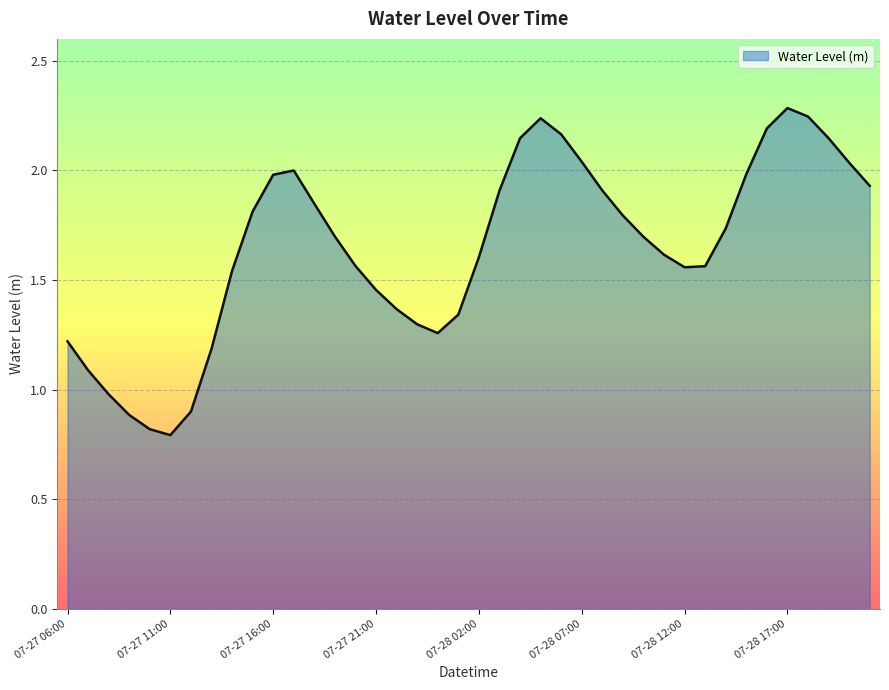

How many lines are shown in the chart?

1